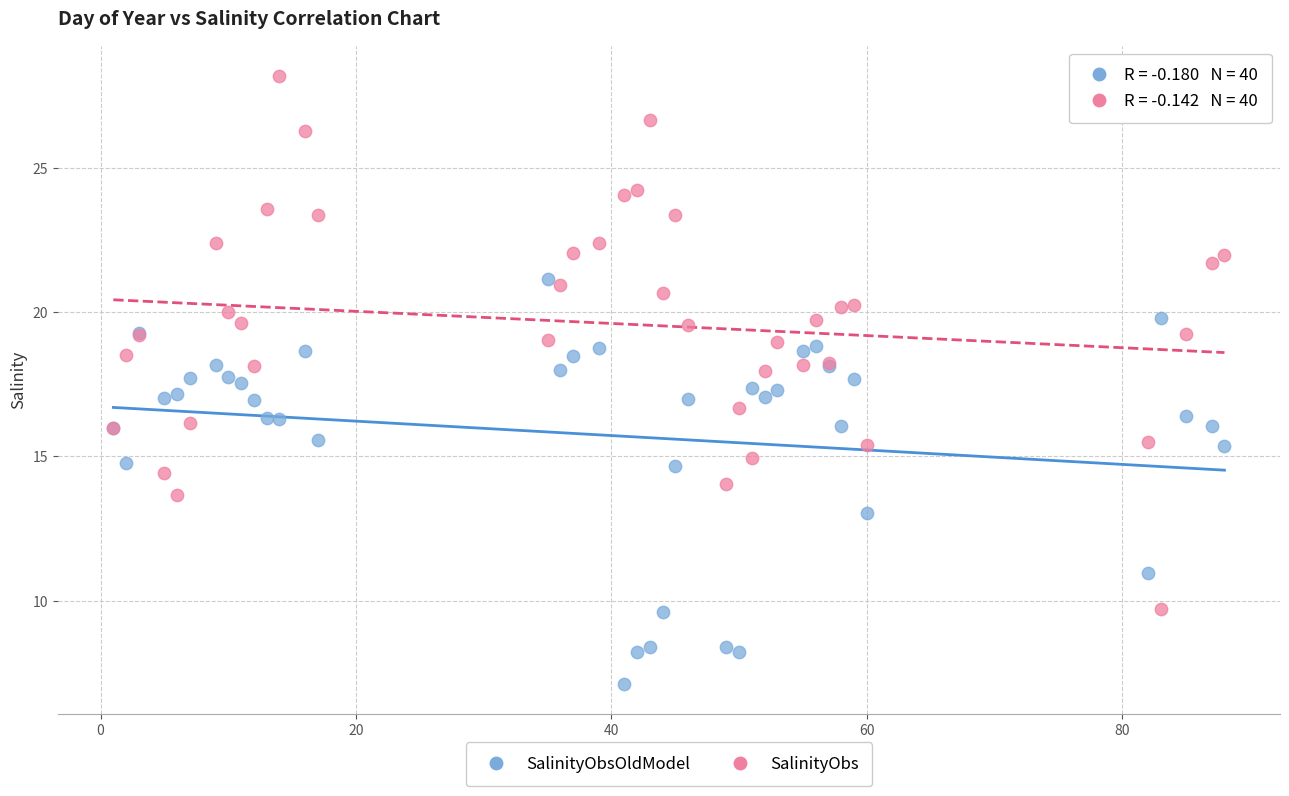

Which series contains the highest Y value?

SalinityObs